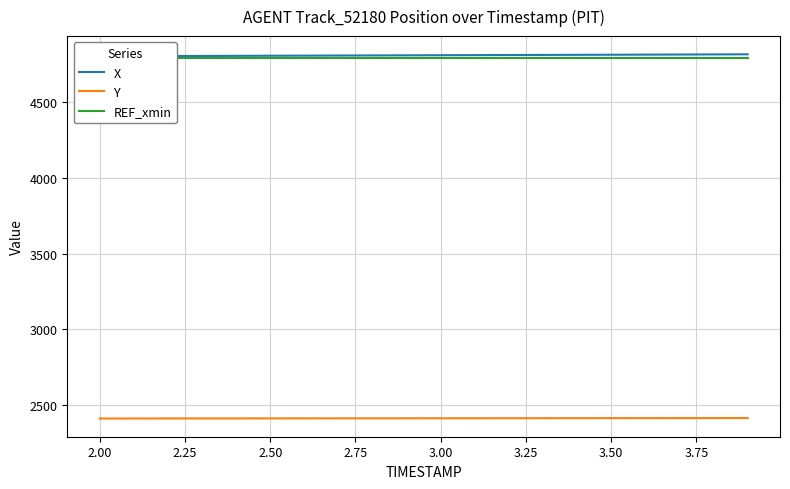

The value of Y at 2.50 is 2412.8. True or false?

True